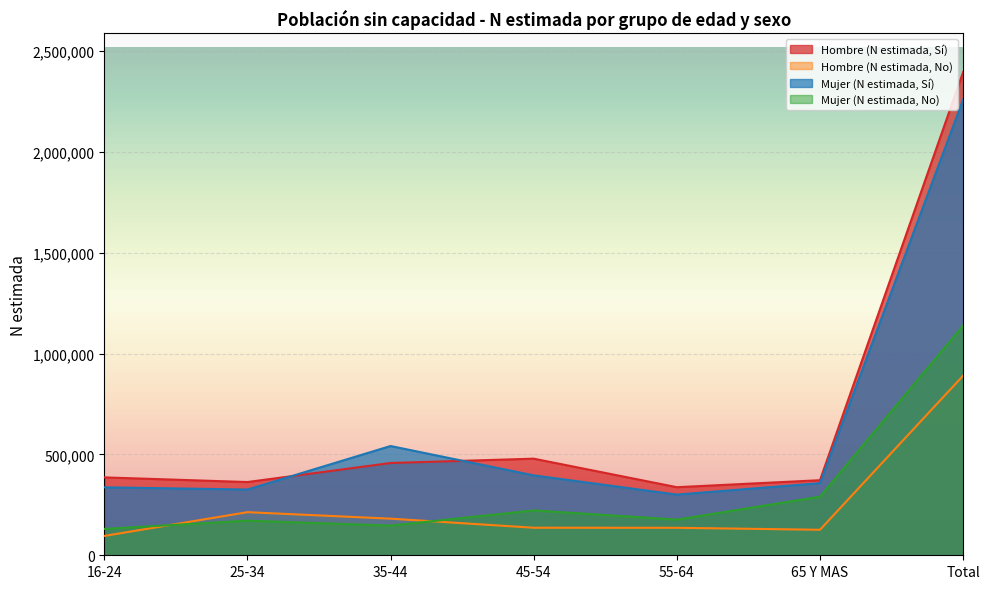

List the series in order of their peak value, highest first.

Hombre (N estimada, Sí), Mujer (N estimada, Sí), Mujer (N estimada, No), Hombre (N estimada, No)